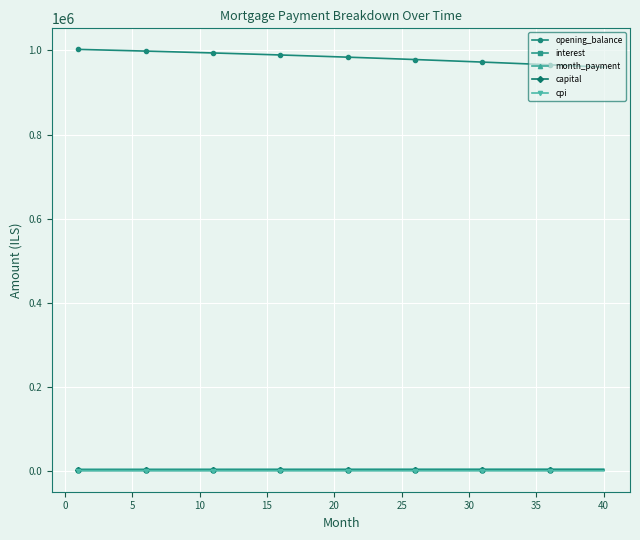

At how many categories does at least one series exceed 465020?

40